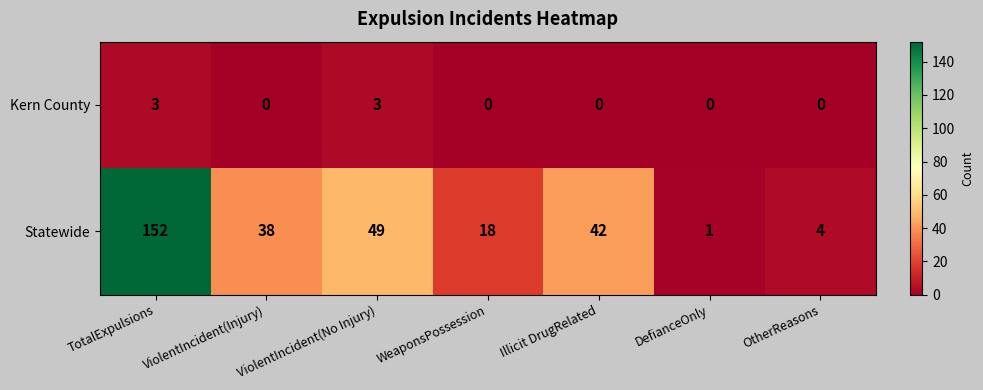

How many categories are shown in the chart?

7